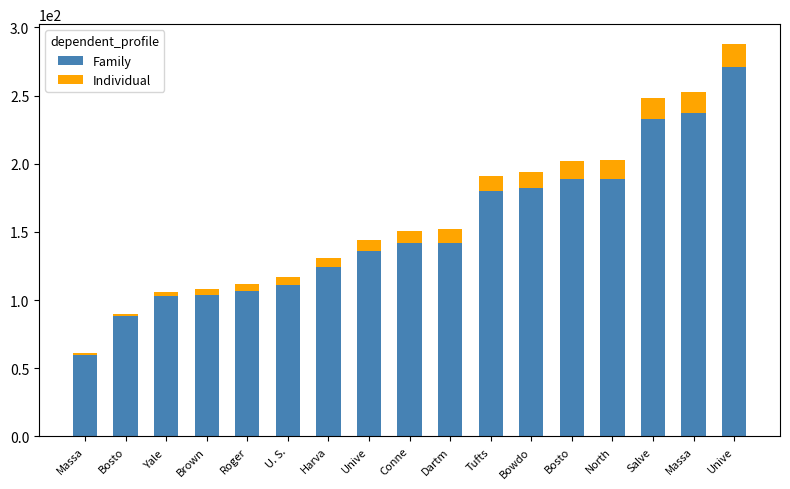

List the series in order of their peak value, lowest first.

Individual, Family